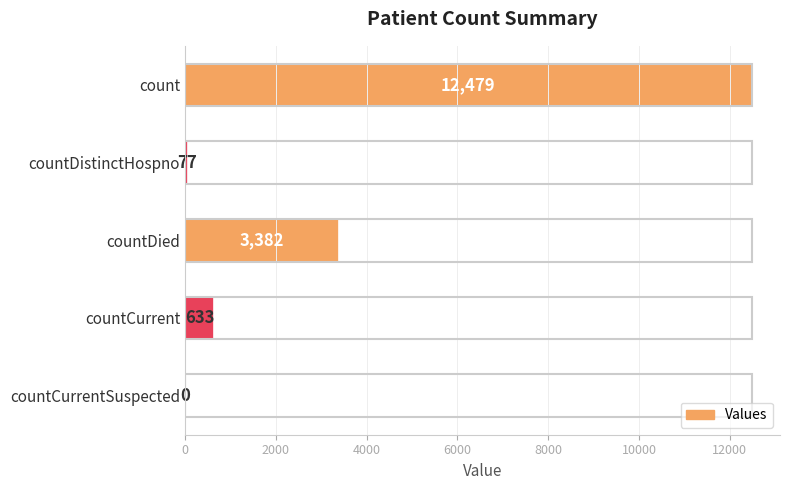

How many series are shown in this chart?

1